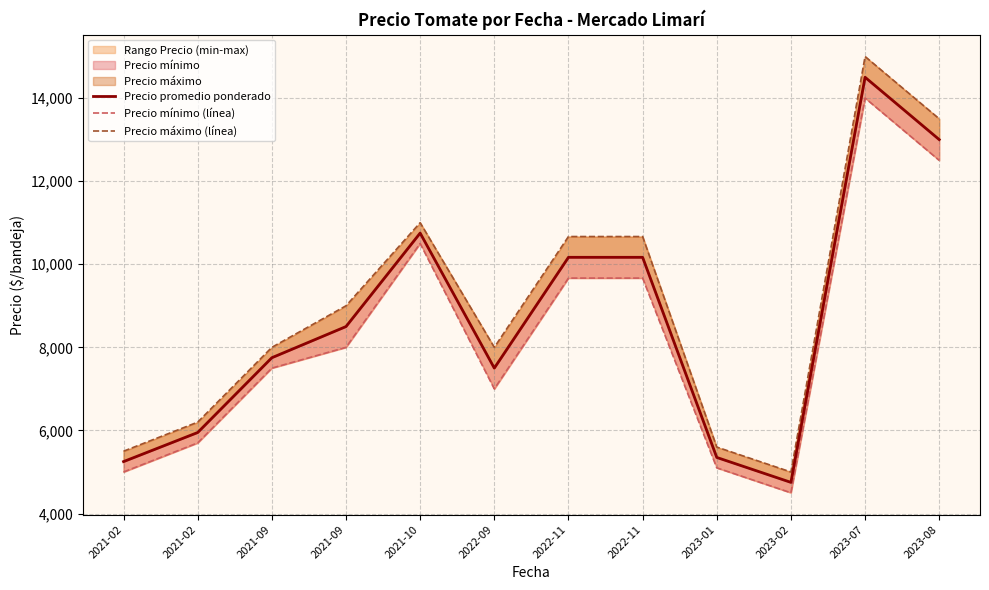

At which label does Precio promedio ponderado reach its minimum?

2023-02